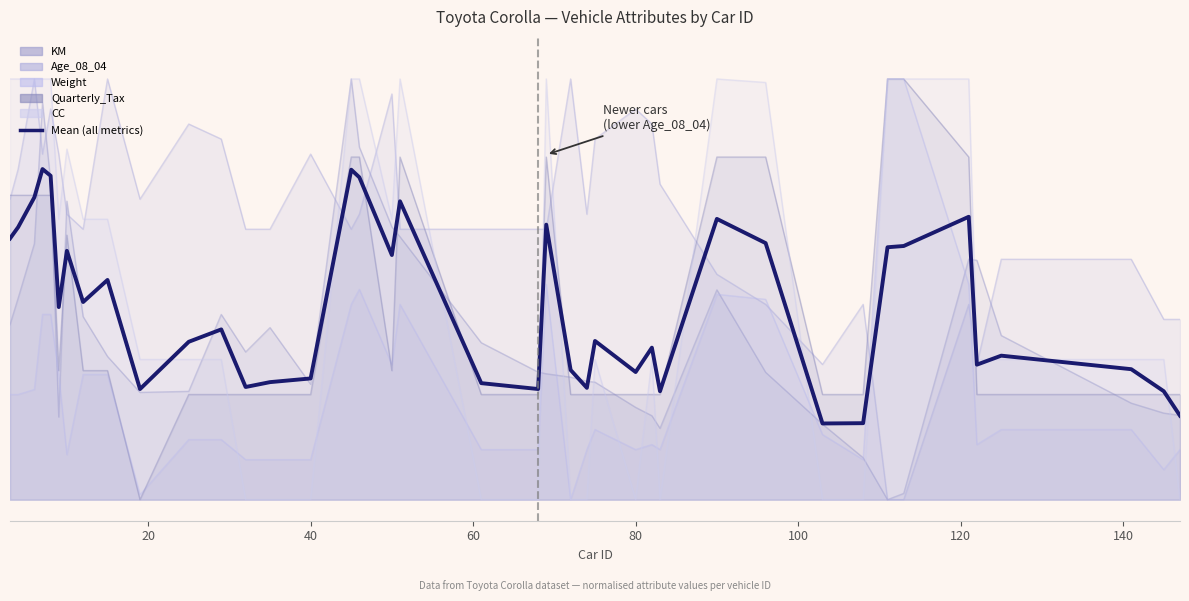

What is the difference between the second highest and second lowest values?

0.6